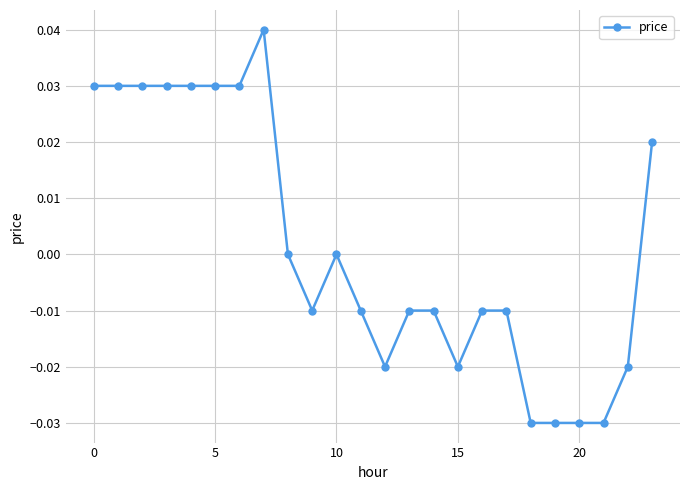

True or false: the data has more than 0 interior local peaks.

True